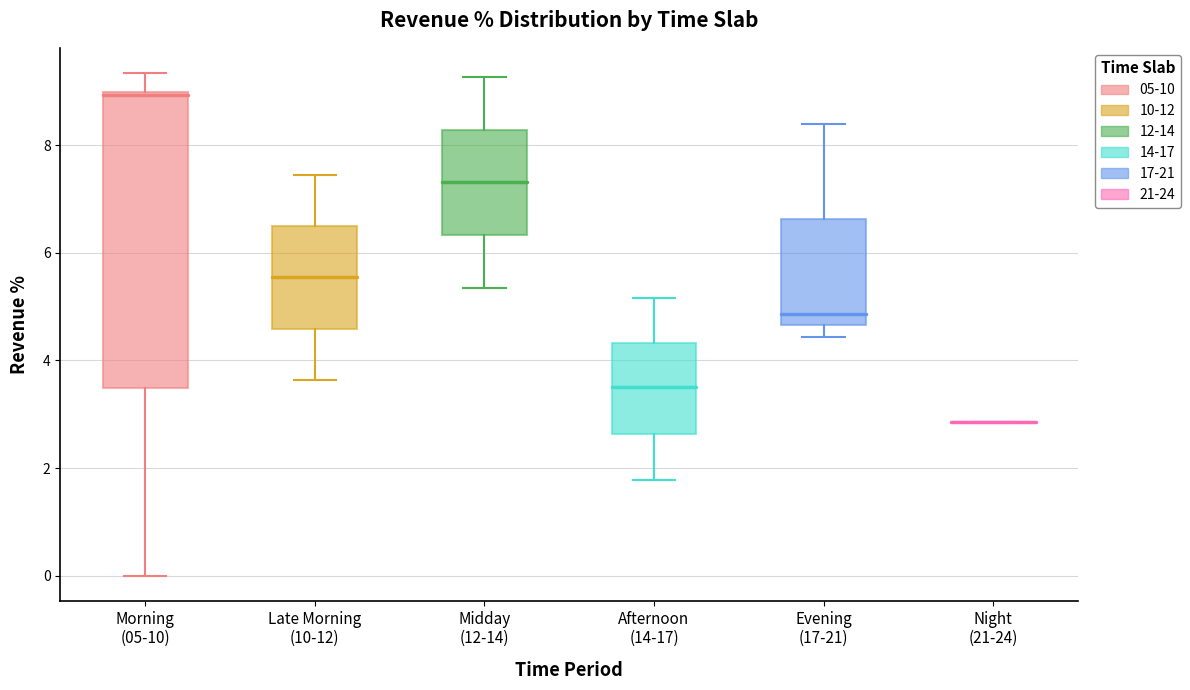

Reading left to right, transcribe this box plot: for each box, give where its median line is, the range the box spans, and where its two whiskers end, as read against the y-axis. The values are not printed on the chart, so give them approximately, as read against the axis.

Morning (05-10): median 9.0 (just below the box's upper edge), box 3.4 to 9.0, whiskers 0.0 to 9.4
Late Morning (10-12): median 5.6, box 4.6 to 6.4, whiskers 3.6 to 7.4
Midday (12-14): median 7.4, box 6.4 to 8.2, whiskers 5.4 to 9.2
Afternoon (14-17): median 3.6, box 2.6 to 4.4, whiskers 1.8 to 5.2
Evening (17-21): median 4.8, box 4.6 to 6.6, whiskers 4.4 to 8.4
Night (21-24): box collapsed to a line at 2.8, whiskers 2.8 to 2.8